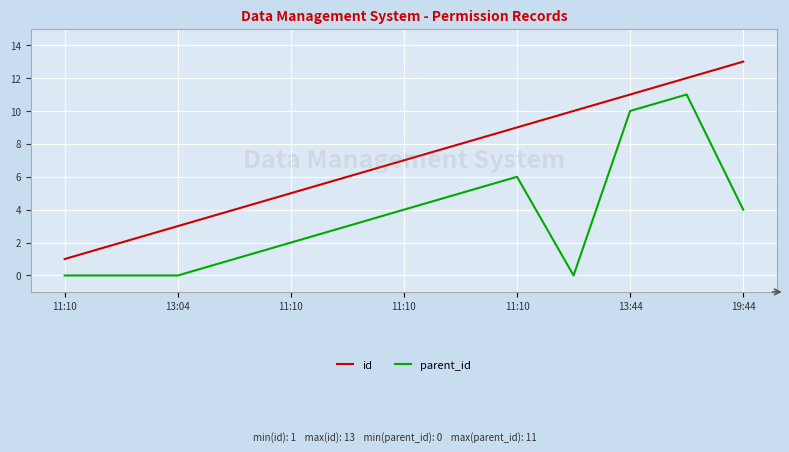

Rank the series by their average value, from highest to lowest.

id, parent_id